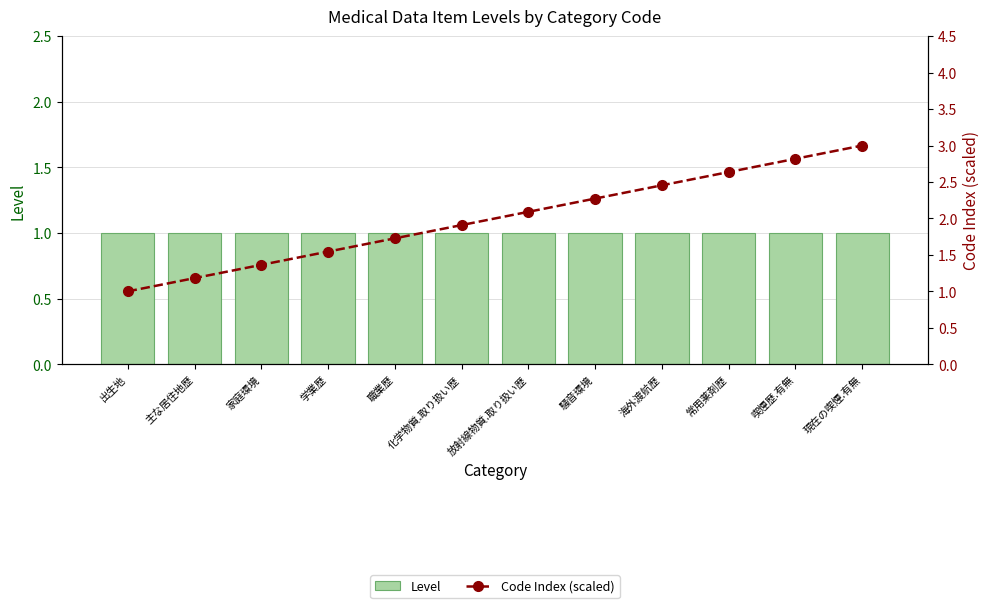

List the series in order of their overall mean, highest first.

Code Index (scaled), Level